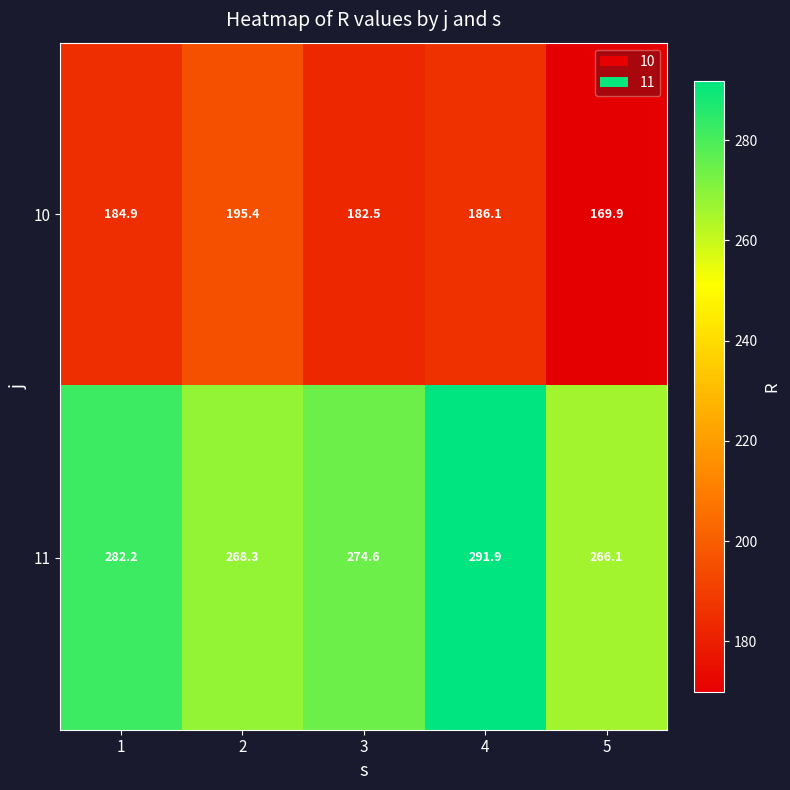

At 3, list the series in order from smallest to largest.

10, 11